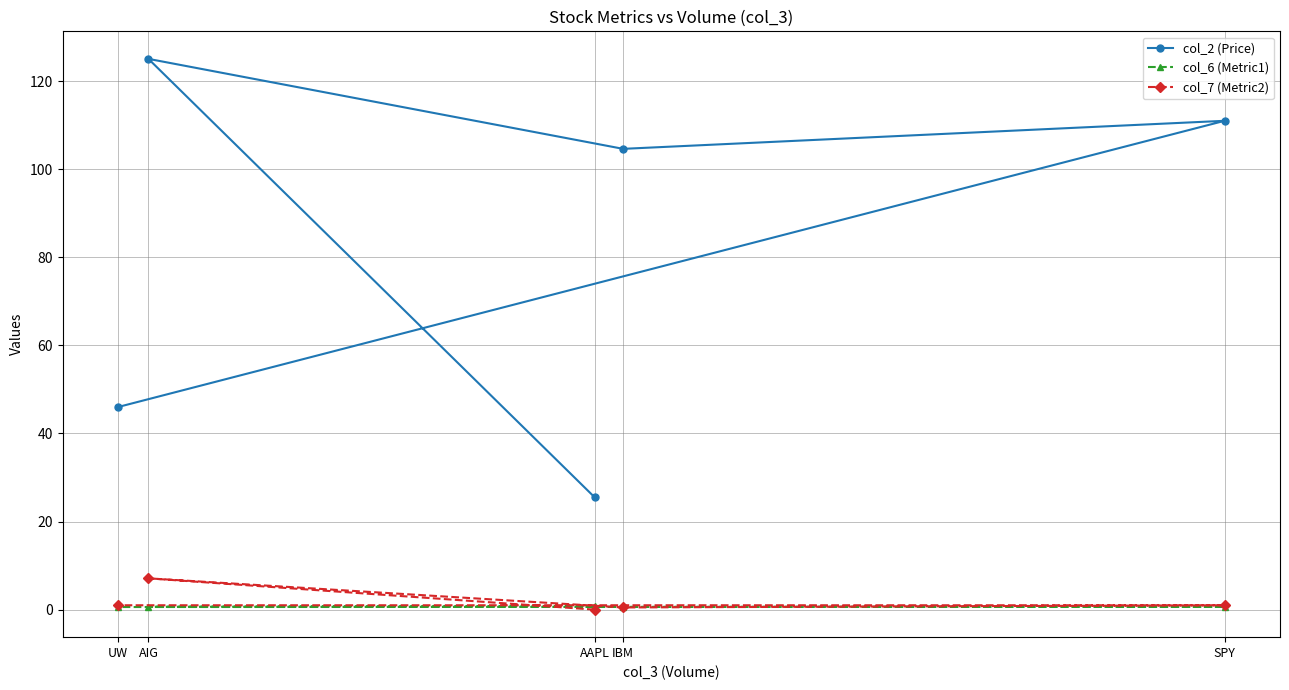

Which series has the largest total across all categories?

col_2 (Price)